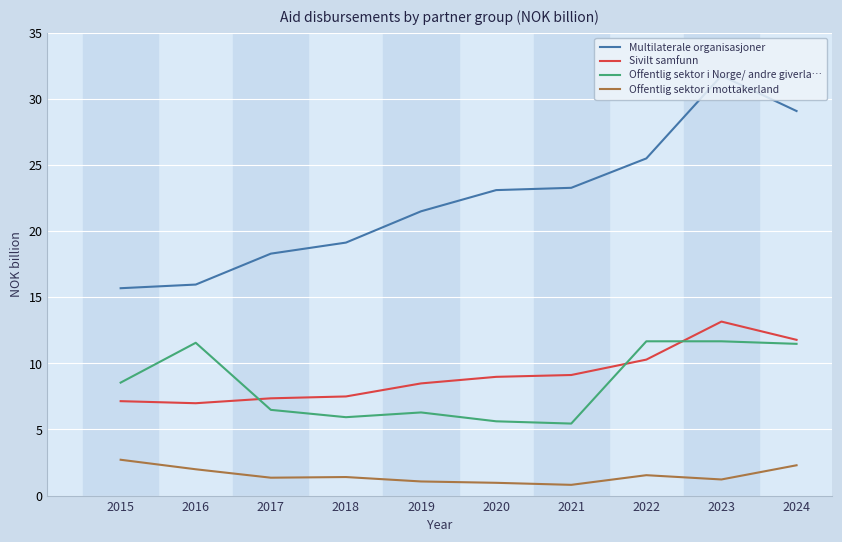

How many categories are shown in the chart?

10